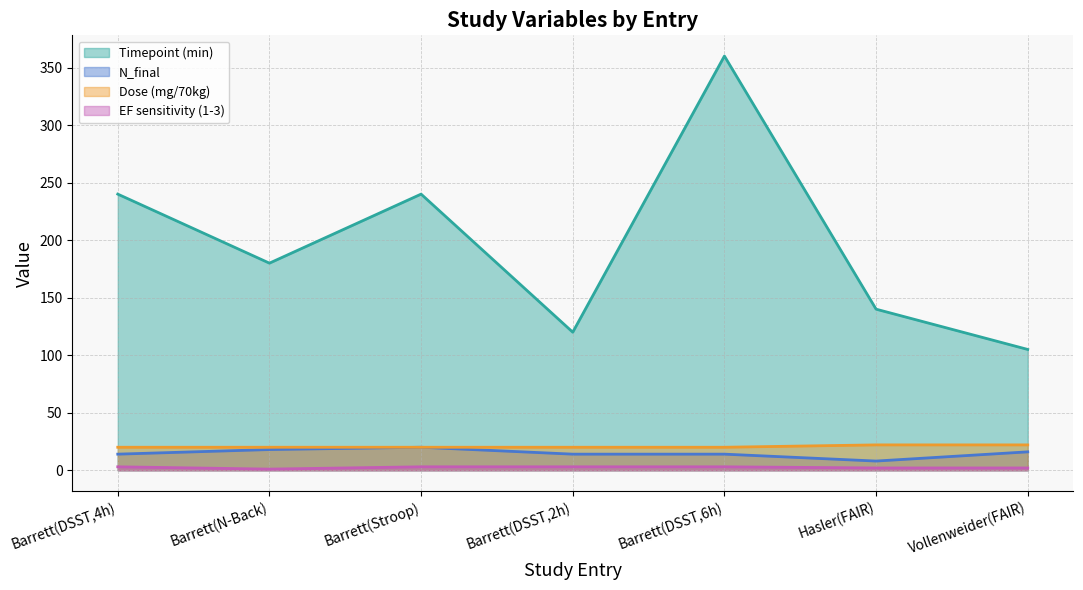

Which series has the largest range (max minus min)?

Timepoint (min) (line)